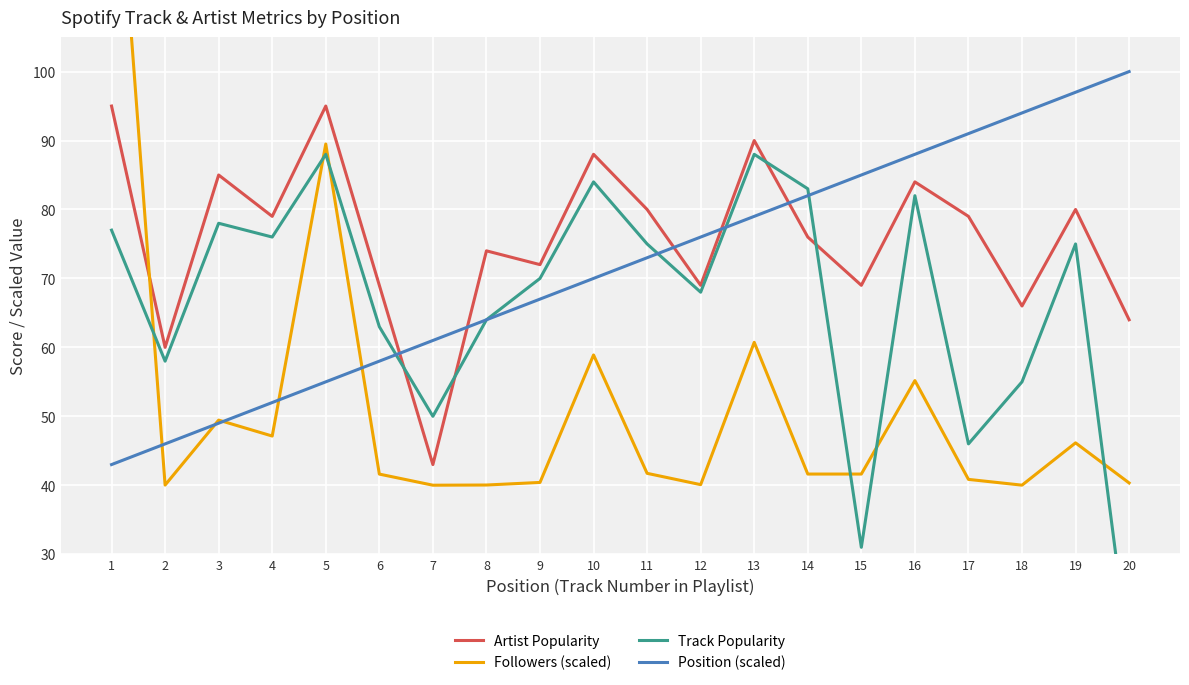

What is the maximum value for Artist Popularity?

95